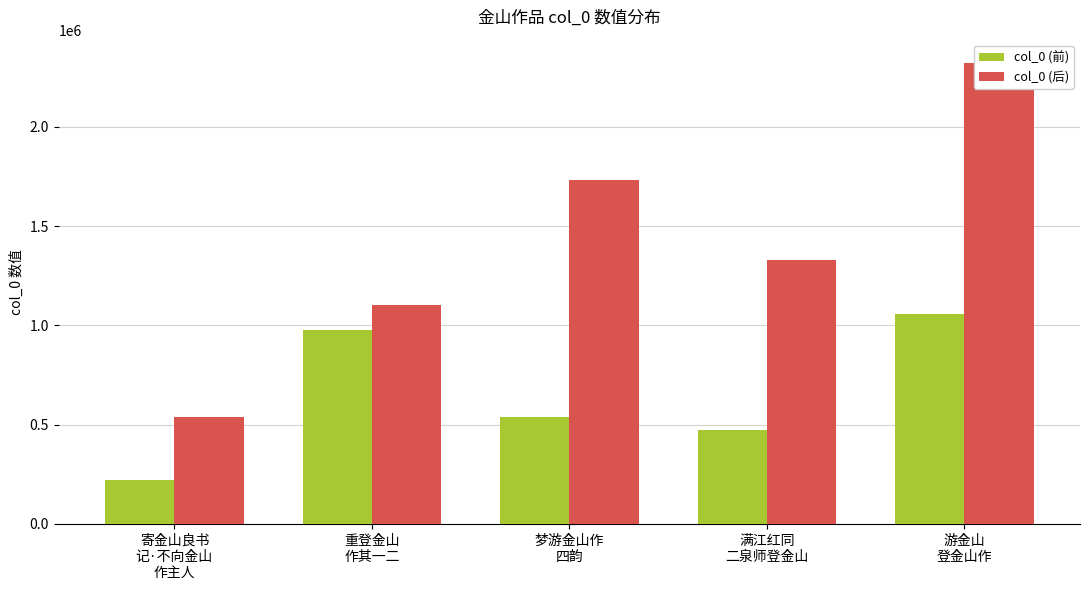

At which label does col_0 (前) reach its minimum?

寄金山良书
记·不向金山
作主人